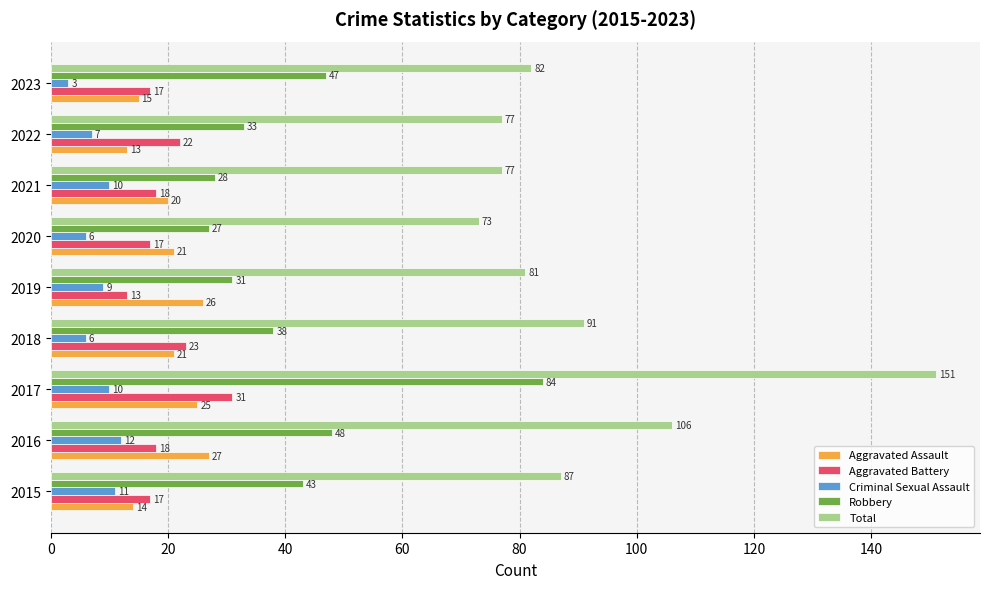

Read the Criminal Sexual Assault value at 2022.

7